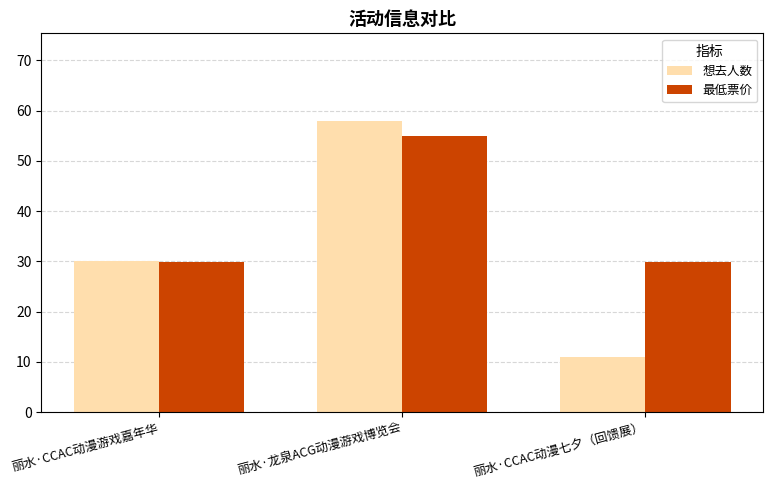

What is the value of the 想去人数 bar at the 3rd from the left?

11.0